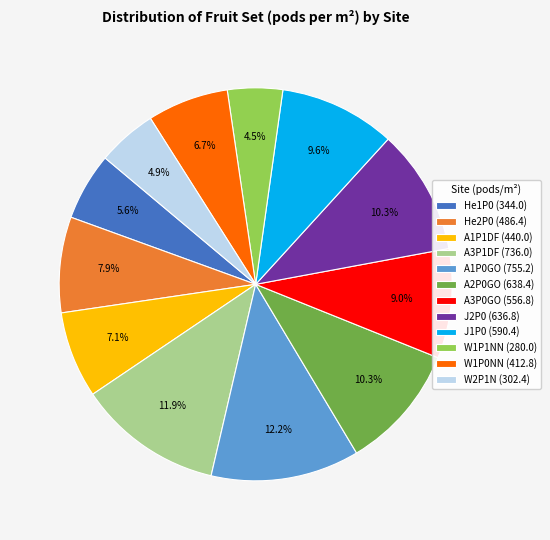

Is the sum of W2P1N and A1P1DF greater than half?

No